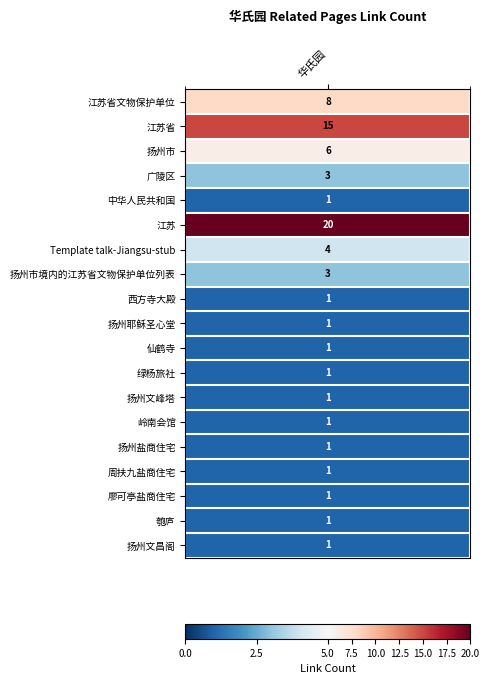

Between Template talk-Jiangsu-stub and 扬州市, which is larger?

扬州市